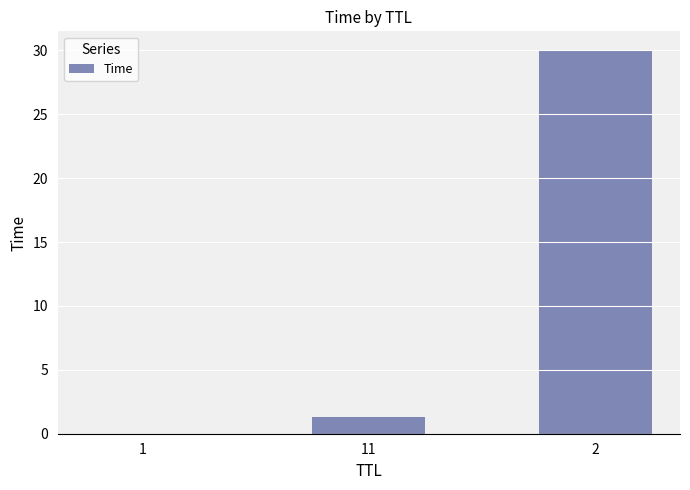

What is the greatest value displayed?

30.0